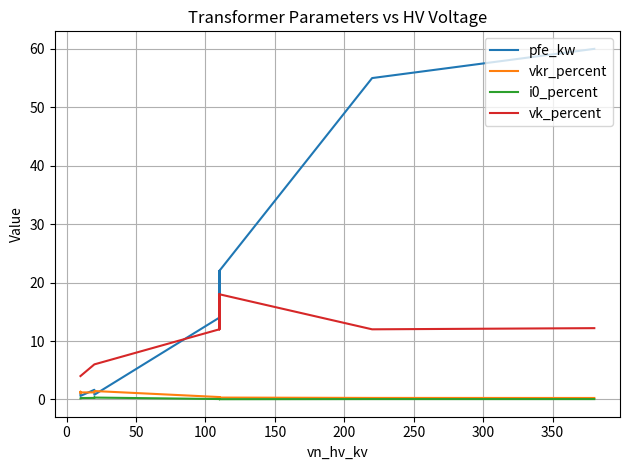

Rank the series at 0 from lowest to highest value.

i0_percent, vkr_percent, vk_percent, pfe_kw